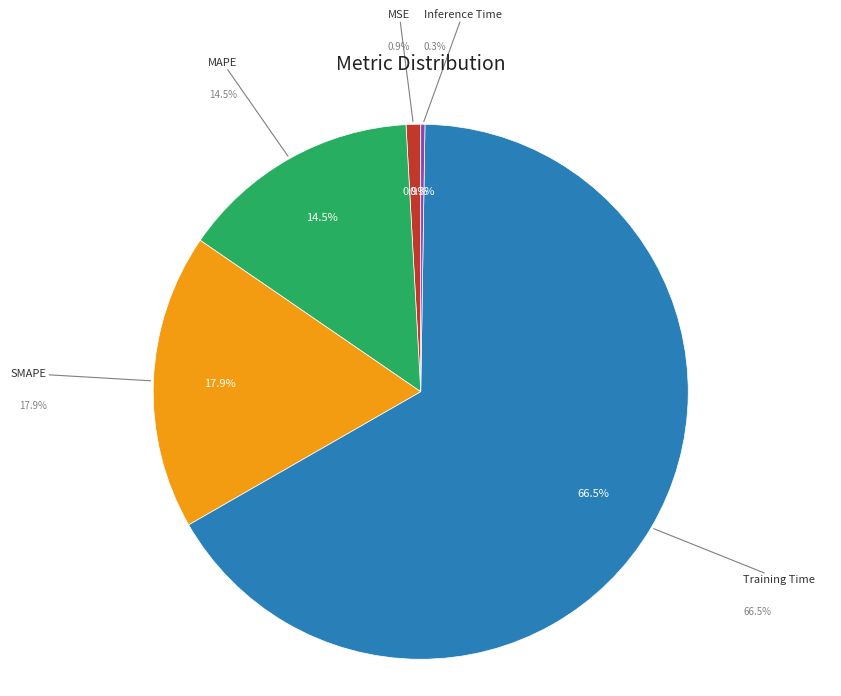

Which has a higher value, MAPE or Inference Time?

MAPE